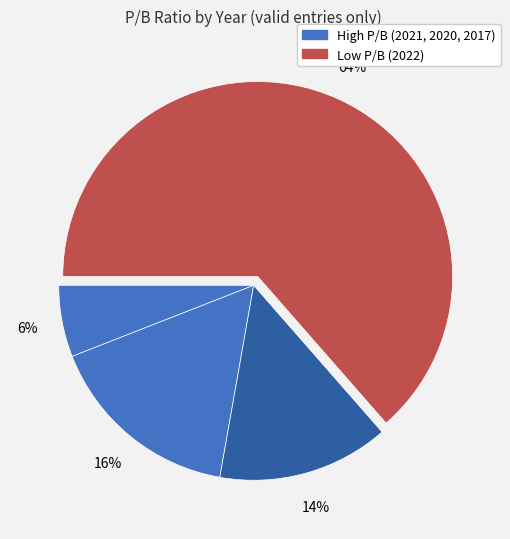

To the nearest percent, what is the difference between the largest and smallest slice percentages?

58%